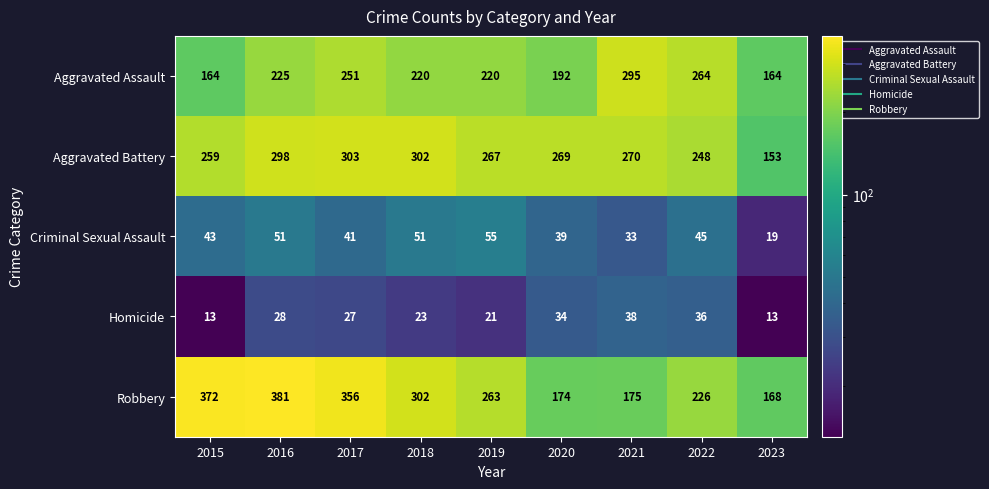

At 2016, list the series in order from smallest to largest.

Homicide, Criminal Sexual Assault, Aggravated Assault, Aggravated Battery, Robbery